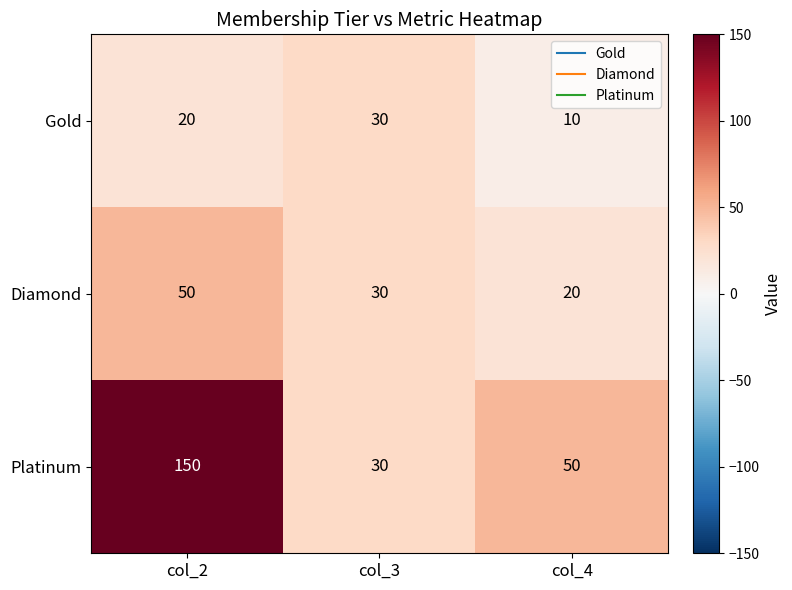

Rank the series at col_2 from lowest to highest value.

Gold, Diamond, Platinum